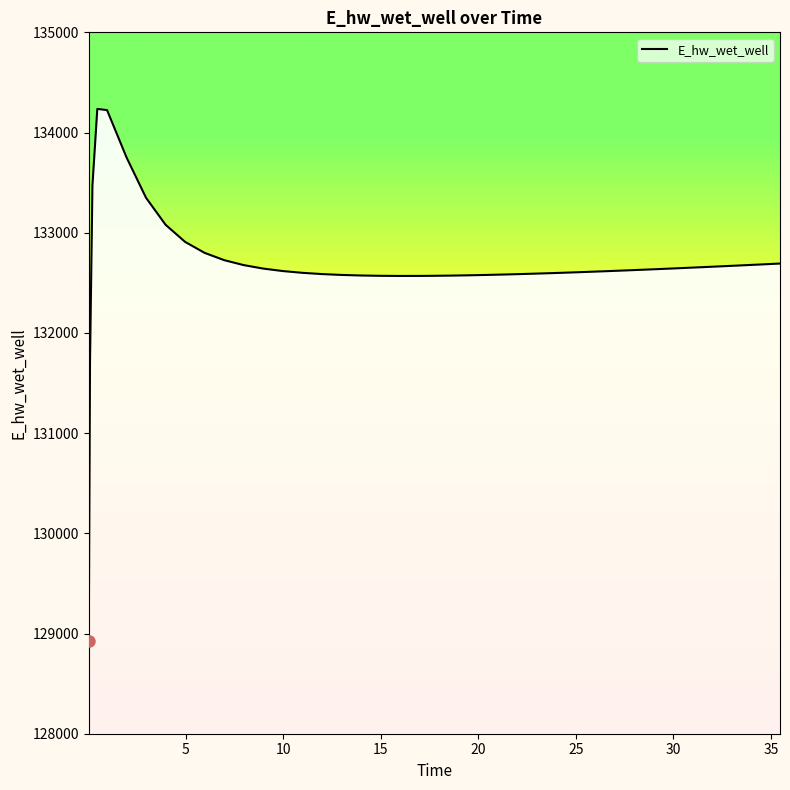

Reading left to right, list all the values displayed in this chart.

128924.4	131694.8	133469.1	134235.9	134223.8	133751.0	133348.2	133079.6	132908.8	132799.1	132726.6	132677.1	132642.4	132617.7	132600.0	132587.5	132578.9	132573.3	132570.0	132568.7	132569.0	132569.6	132571.8	132574.9	132578.9	132583.7	132589.1	132595.0	132601.4	132608.3	132615.5	132623.1	132630.9	132639.1	132647.5	132656.1	132664.9	132673.9	132683.1	132692.5